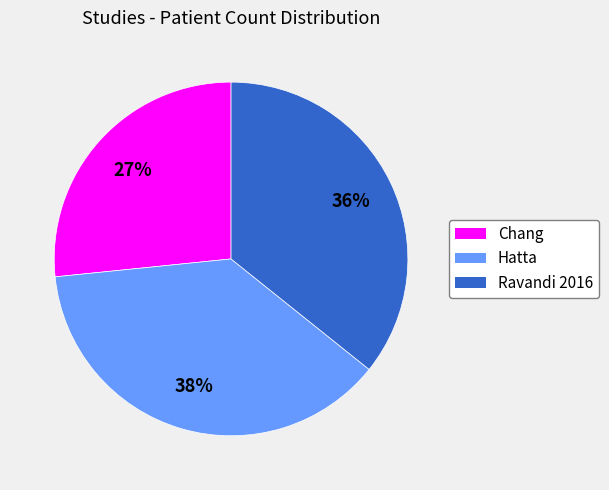

Is it true that Chang is 27% of the pie?

True